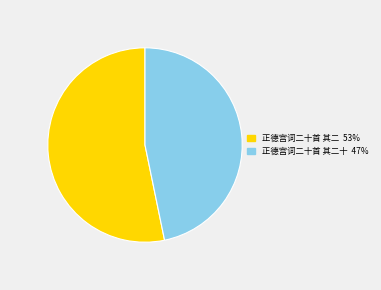

Does any single category account for the majority?

Yes